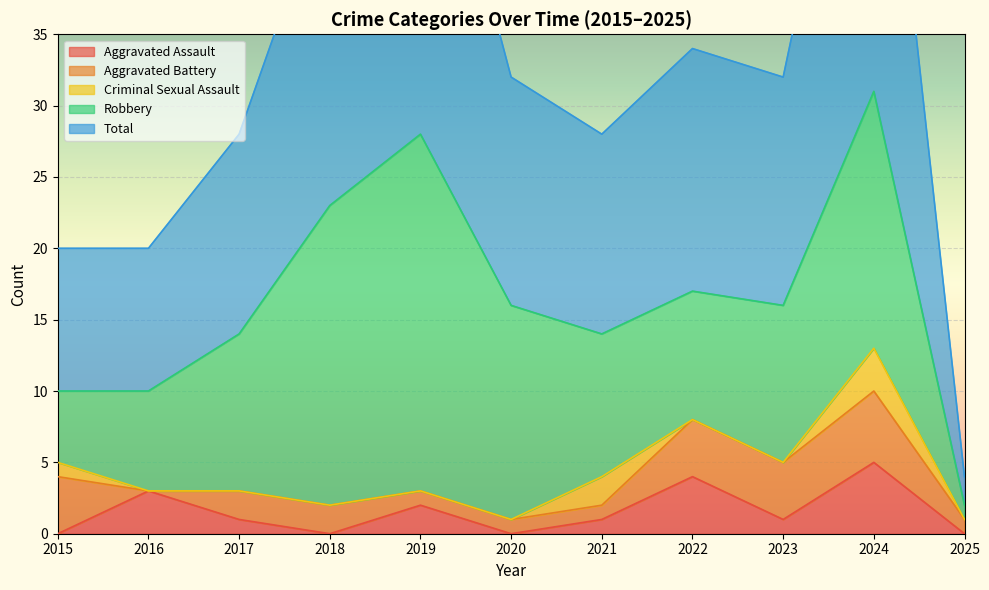

What is the value of the Total point at the 1st from the left?

10